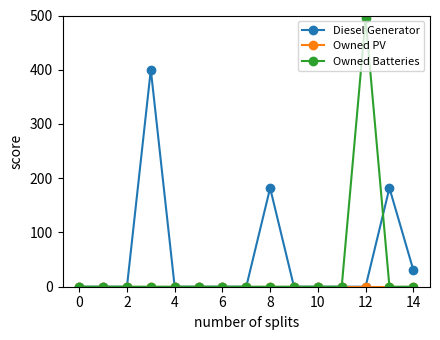

What is the highest value of the Diesel Generator series?

400.0